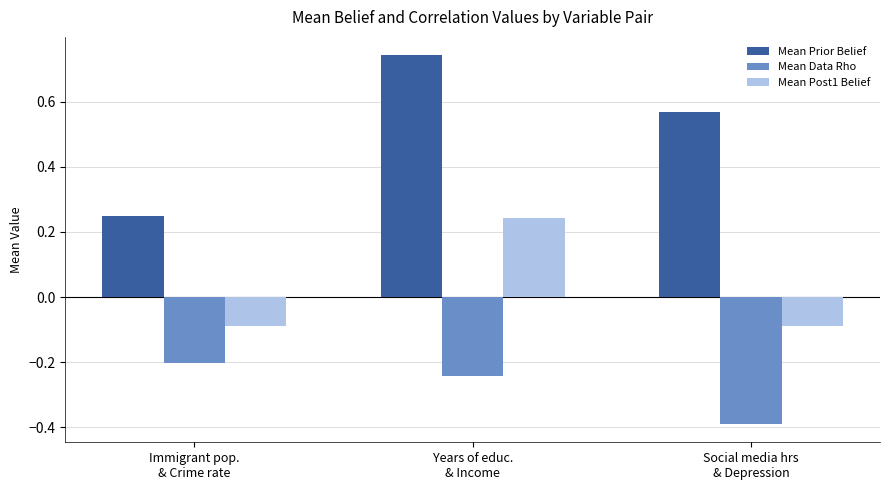

Where does the Mean Post1 Belief series first go above 0?

Years of educ.
& Income